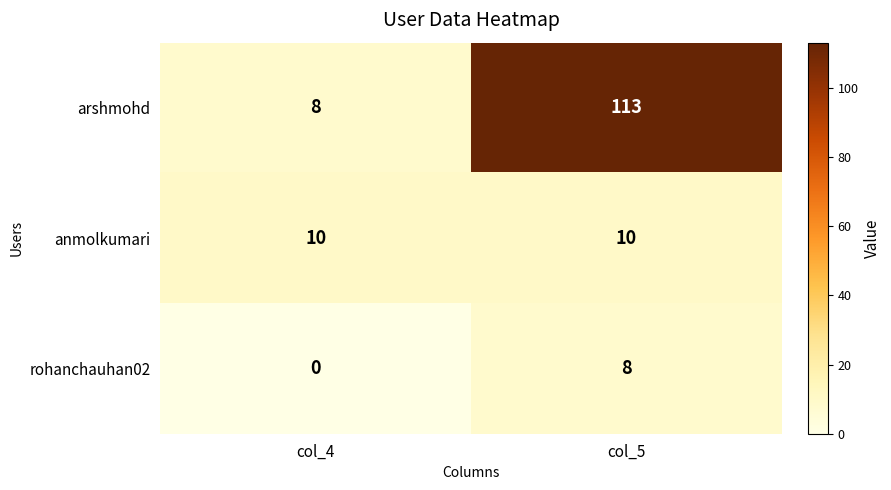

Is it true that rohanchauhan02 equals 8 at col_5?

True